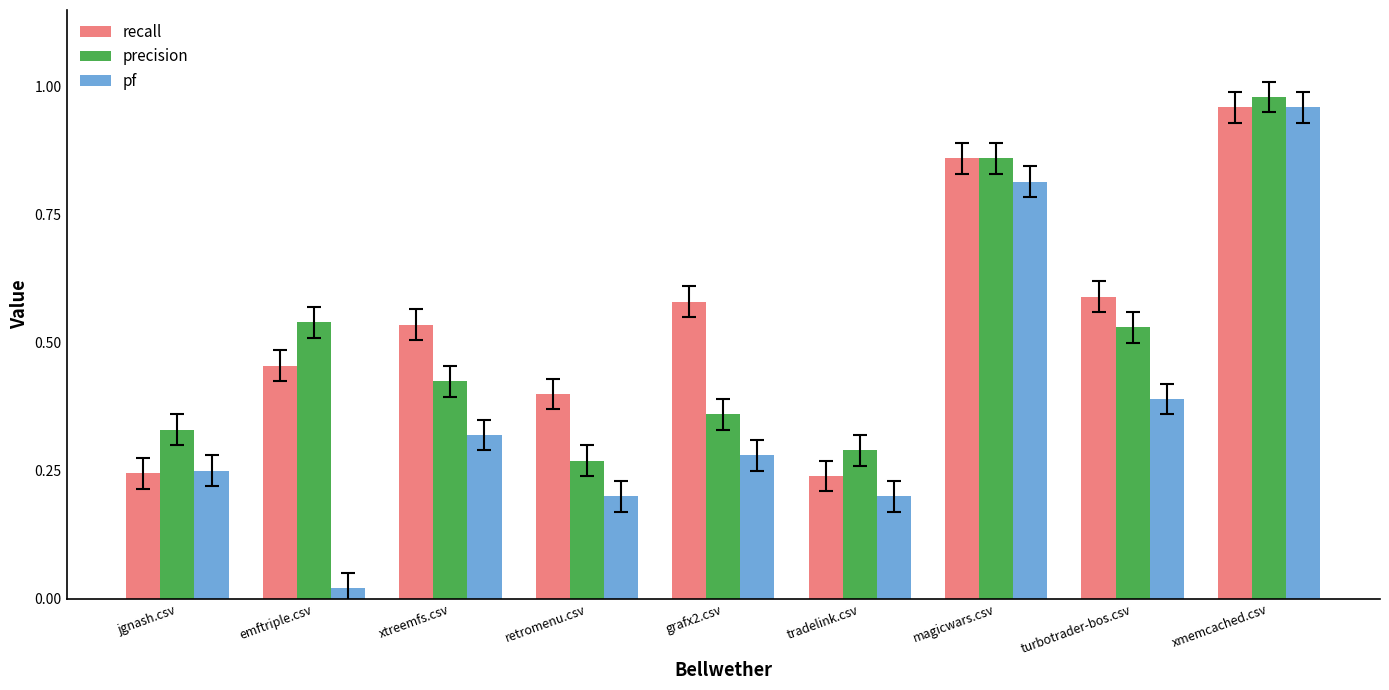

True or false: pf has a value of 0.4 at turbotrader-bos.csv.

True